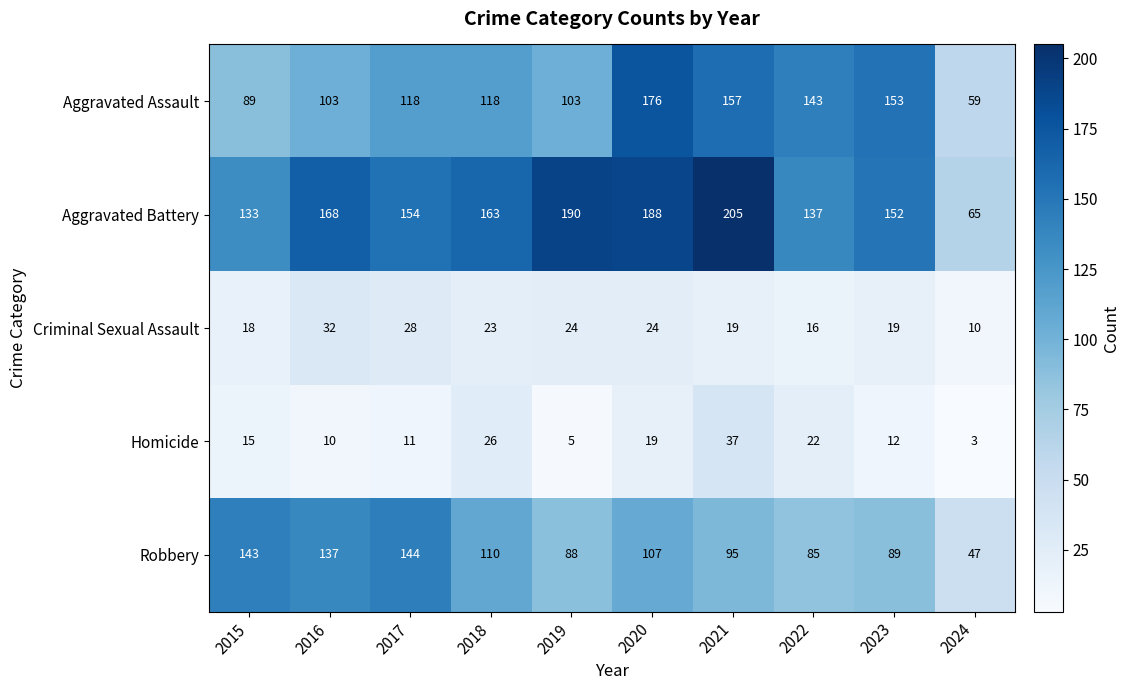

Which series has the largest total across all categories?

Aggravated Battery